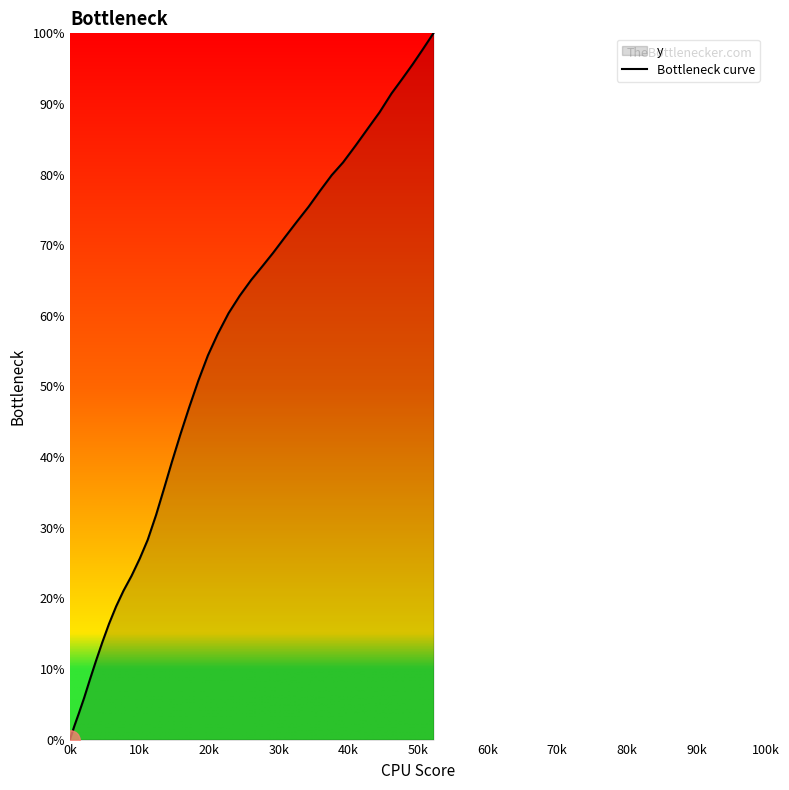

What is the greatest value displayed?

100.0